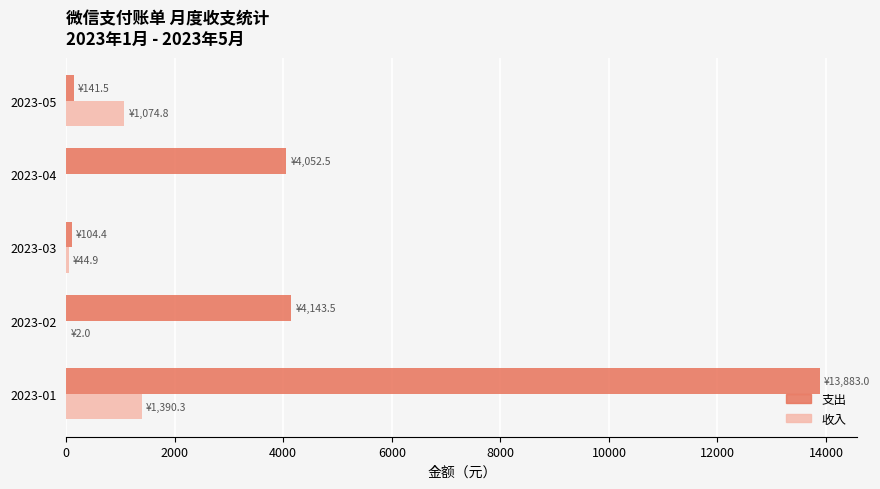

At which label does 收入 reach its peak?

2023-01